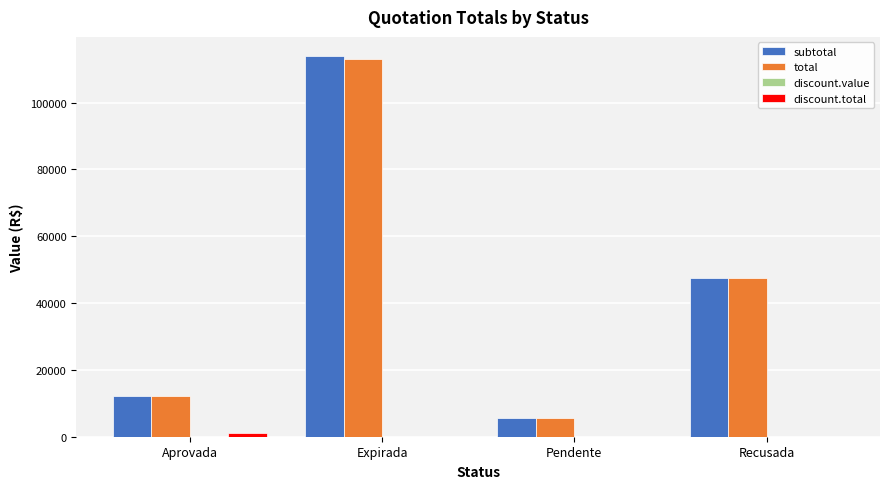

At which category is the sum across all series the highest?

Expirada